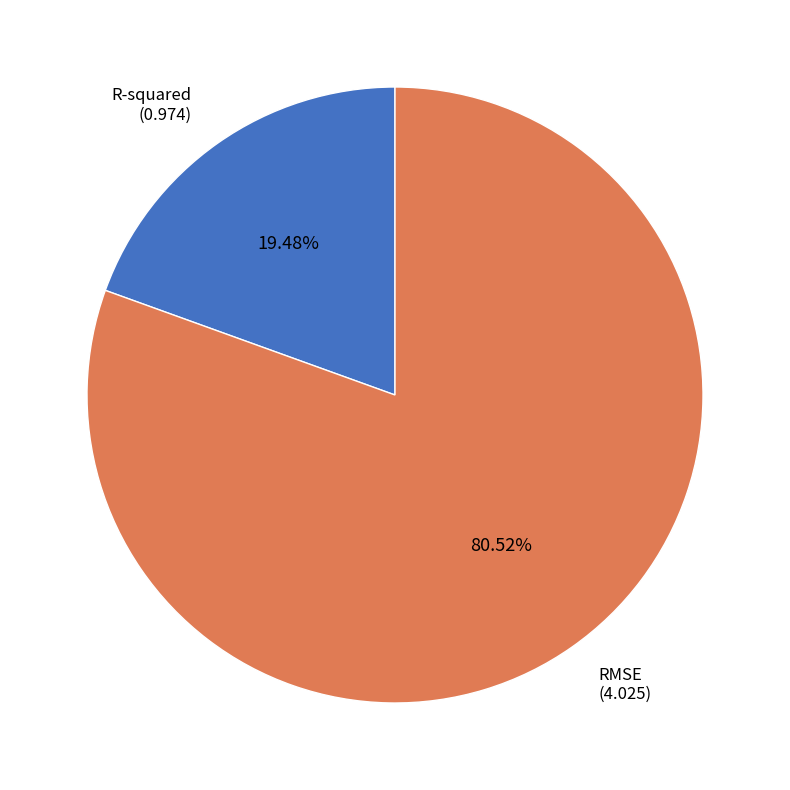

Is there any slice that represents more than half of the pie?

Yes